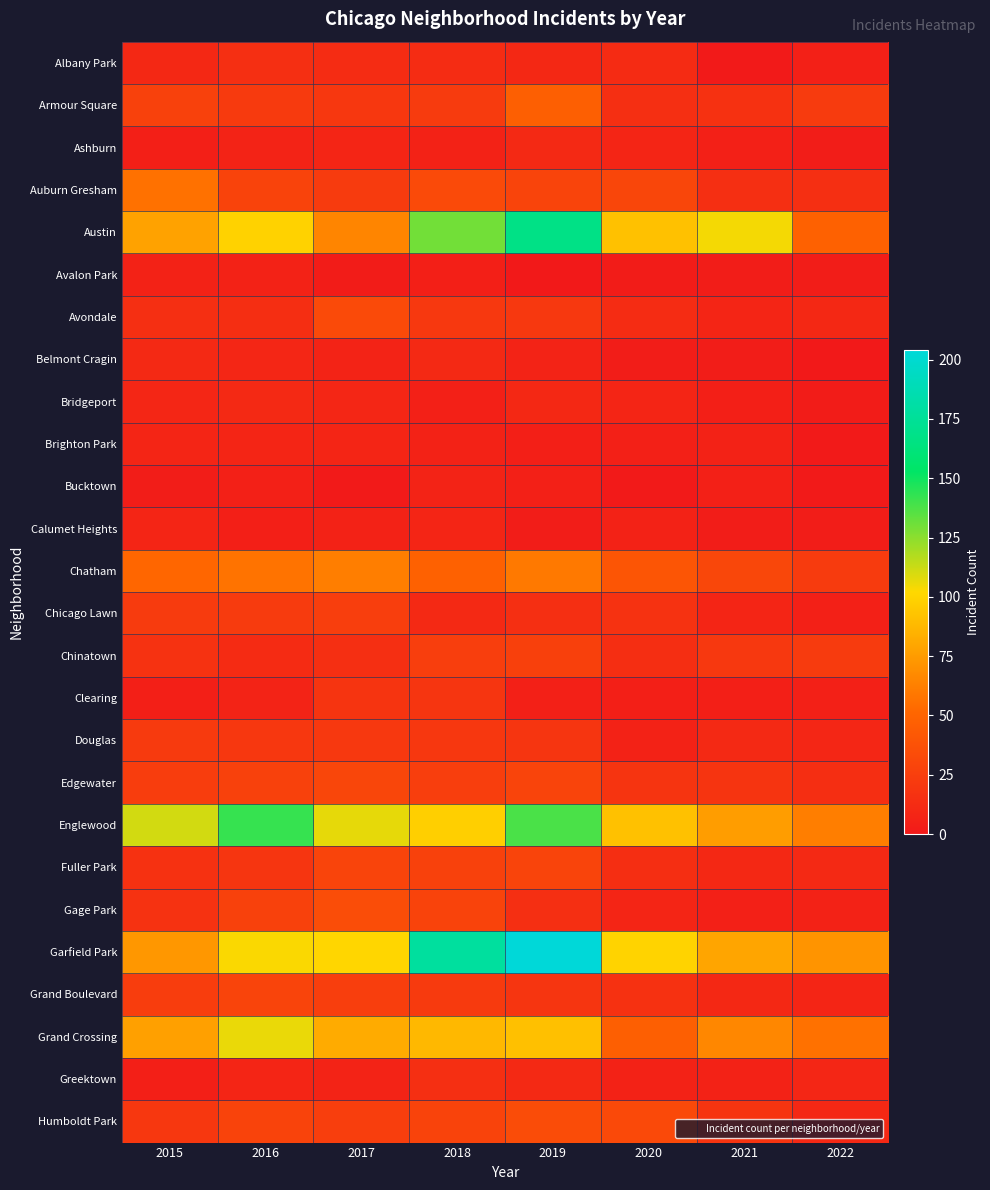

At how many categories does at least one series exceed 39?

8